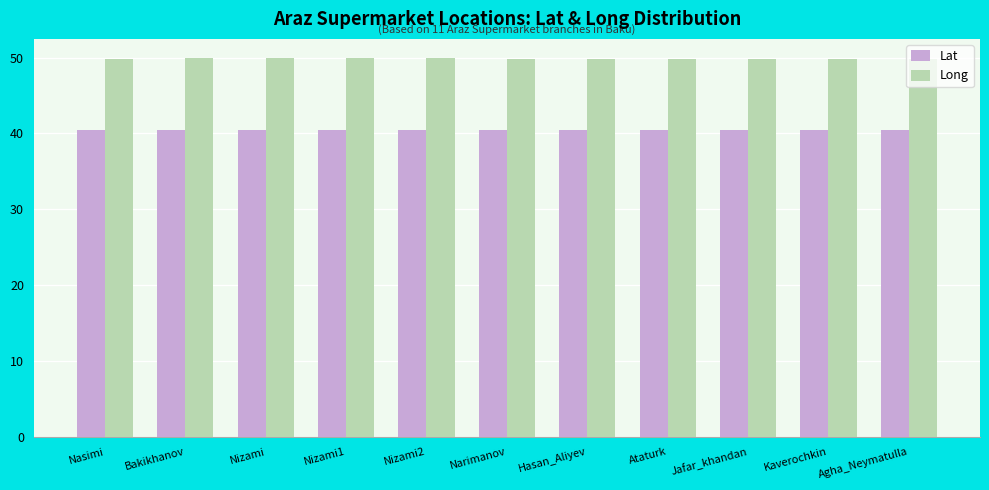

The Long series shows 49.8 at Jafar_khandan. True or false?

True